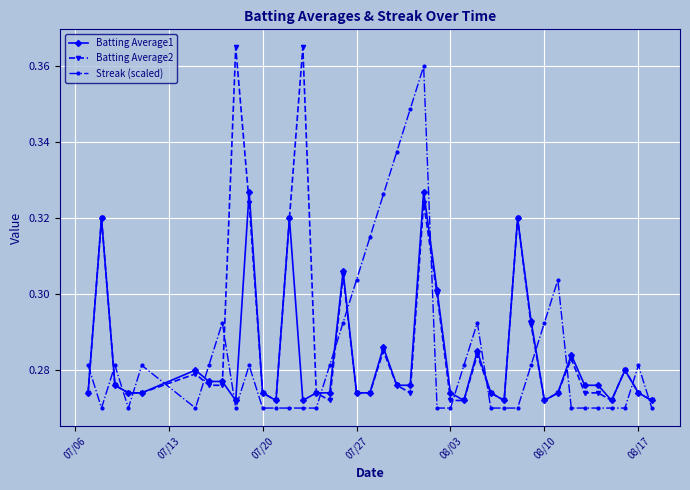

How many intersections are there between Batting Average1 and Streak (scaled)?

17